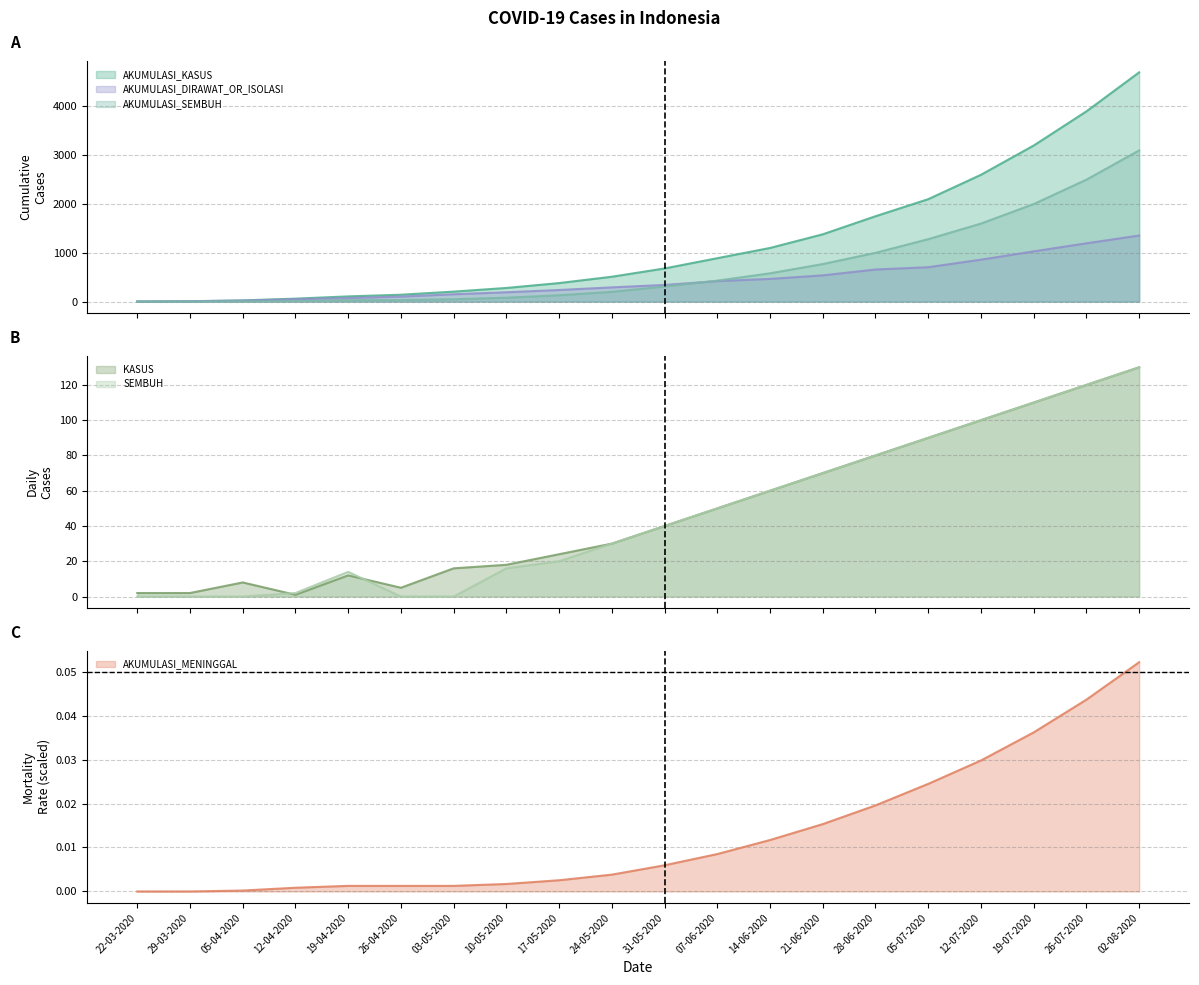

Which has a higher value, 26-07-2020 or 14-06-2020?

26-07-2020